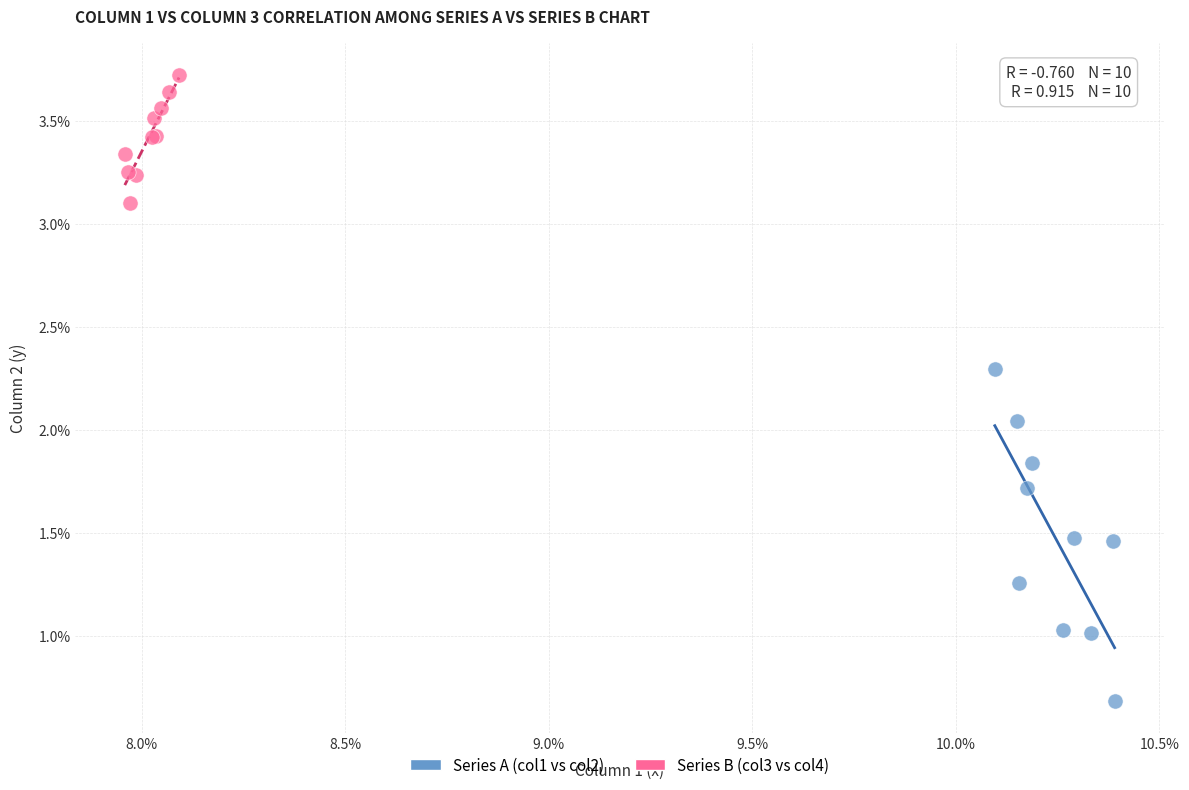

What are all the series names shown in the legend?

Series A (col1 vs col2), Series B (col3 vs col4)